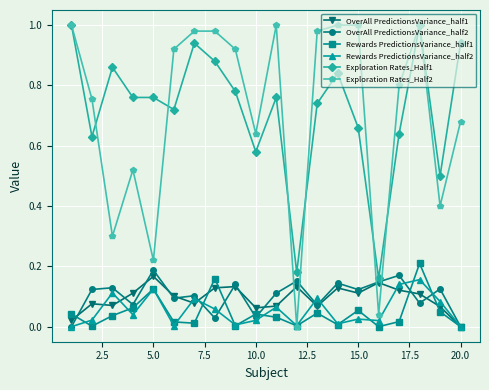

True or false: Rewards PredictionsVariance_half1 has more than 1 points higher than both neighbors.

True